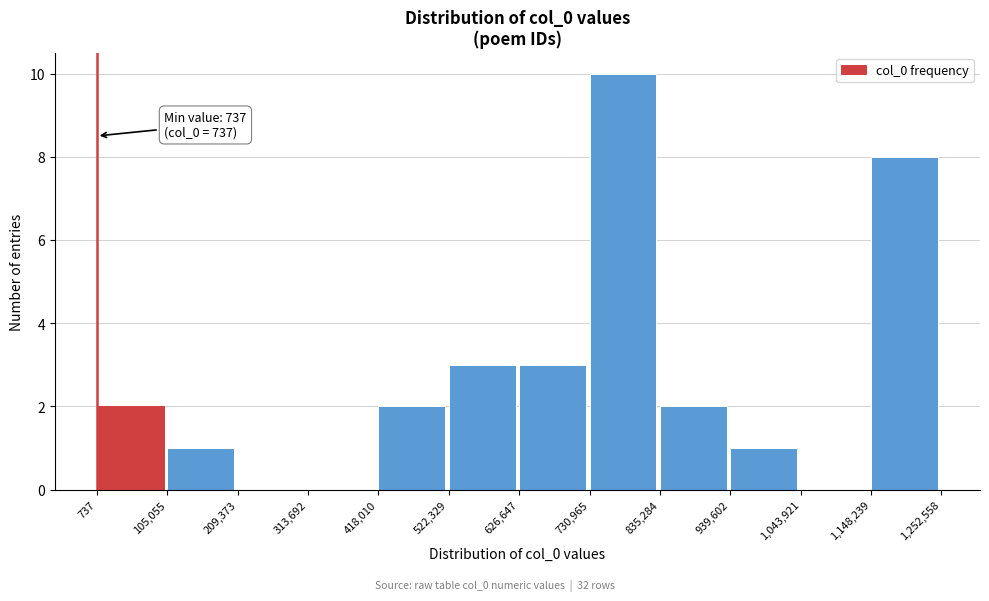

Which range on the x-axis has the tallest bar?

730,965 to 835,284